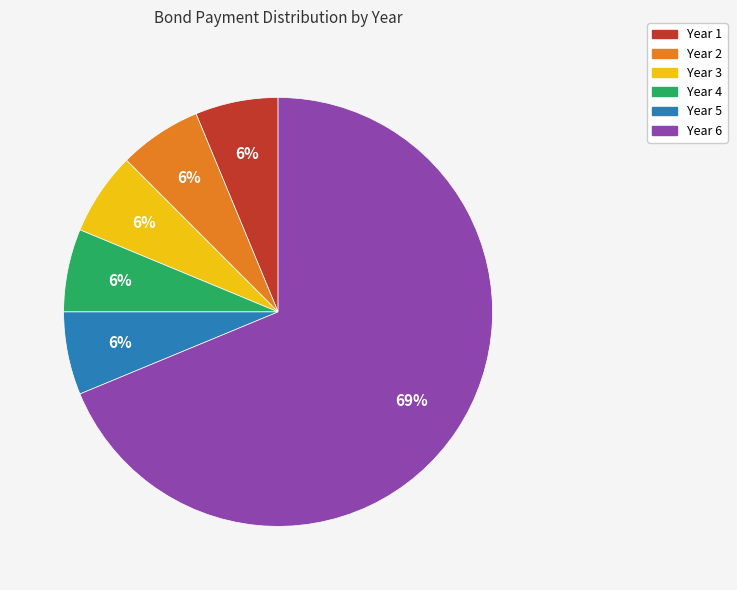

True or false: Year 6 accounts for 69% of the total.

True